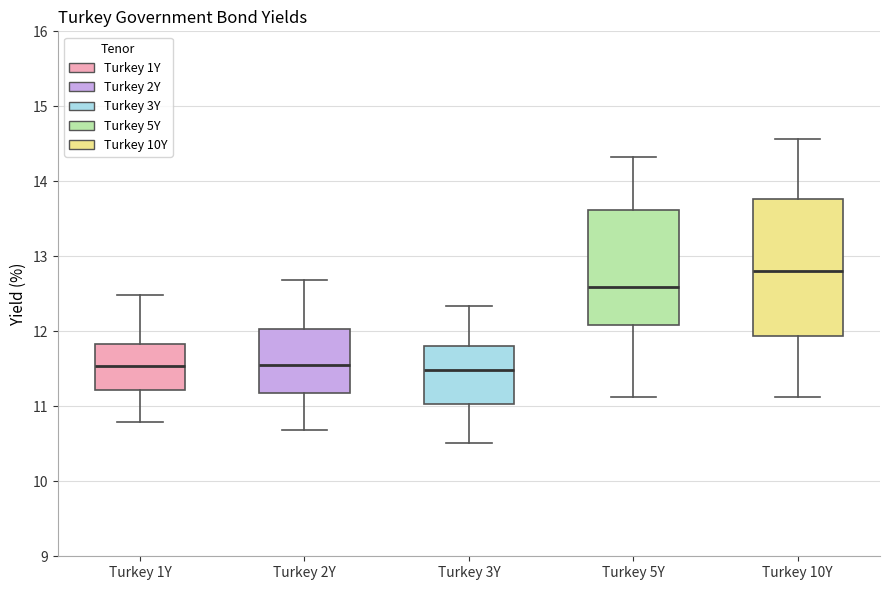

Comparing the boxes themselves (not the whiskers), which one is the tallest?

Turkey 10Y